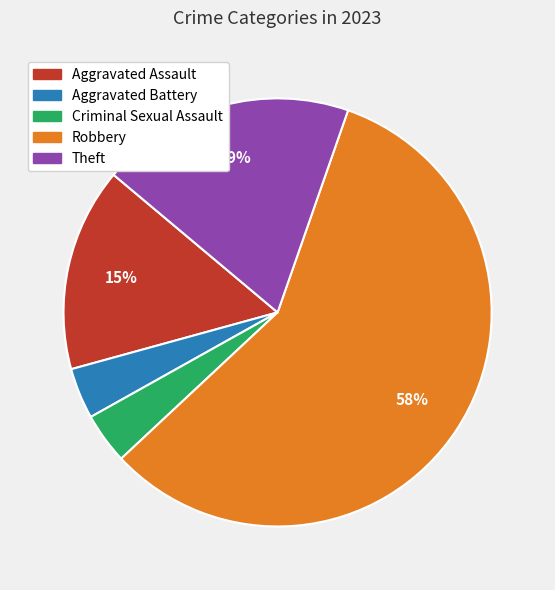

What percentage is the Theft slice, to the nearest percent?

19%